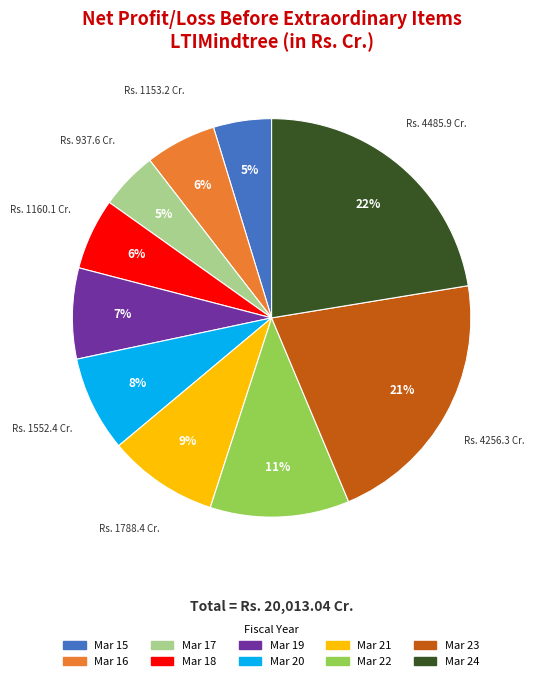

Which slice is the largest?

Mar 24